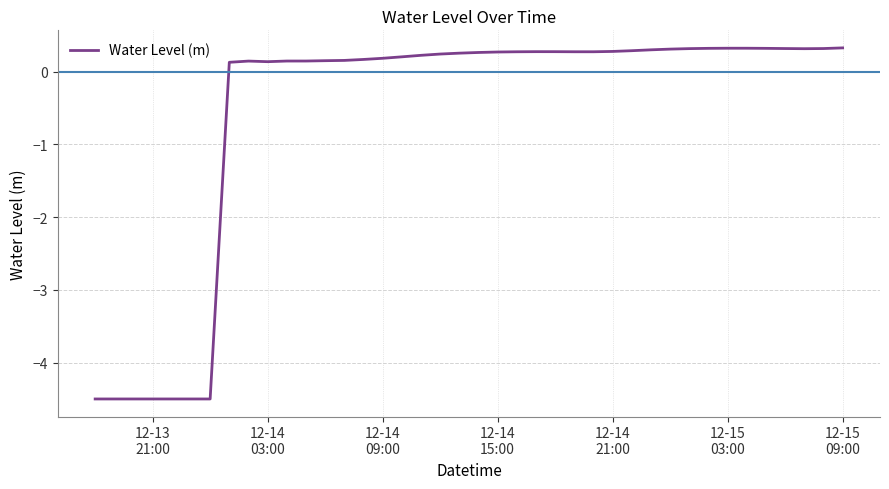

Does the chart have visible grid lines?

Yes